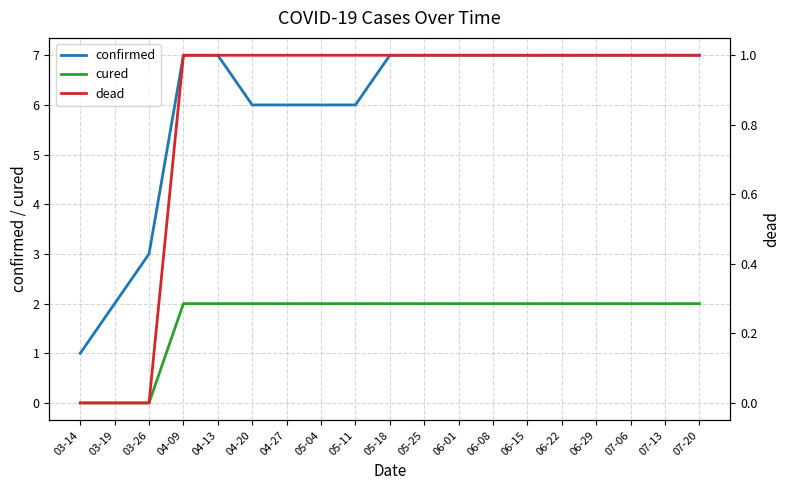

Which has a higher value, 06-15 or 07-06?

06-15